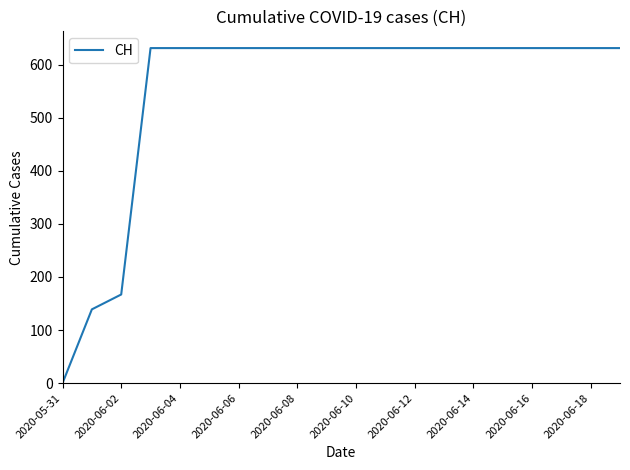

What is the greatest value displayed?

631